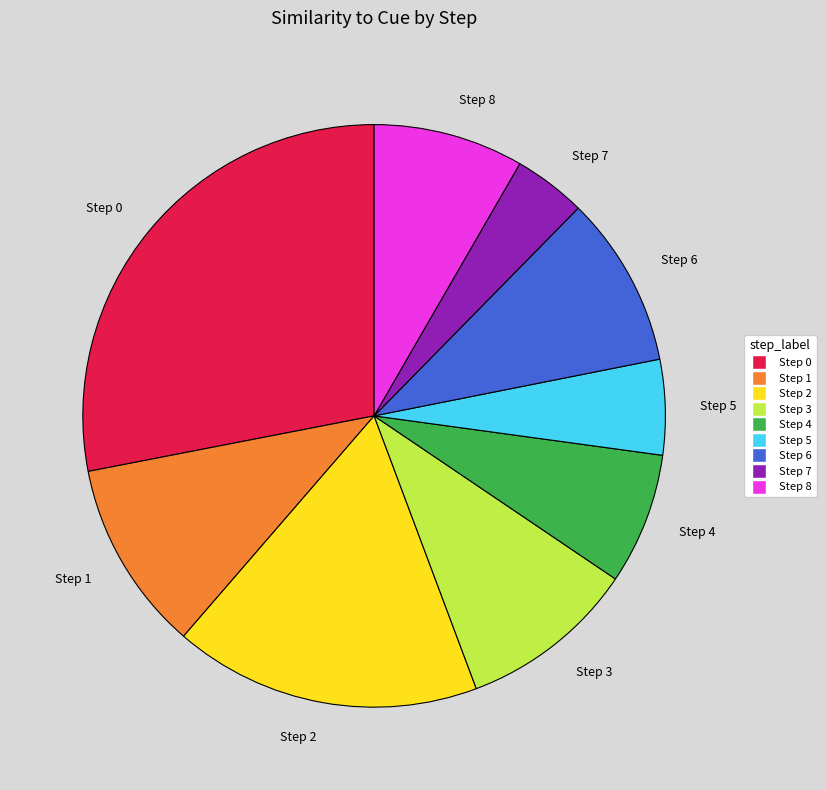

Which has a higher value, Step 5 or Step 0?

Step 0